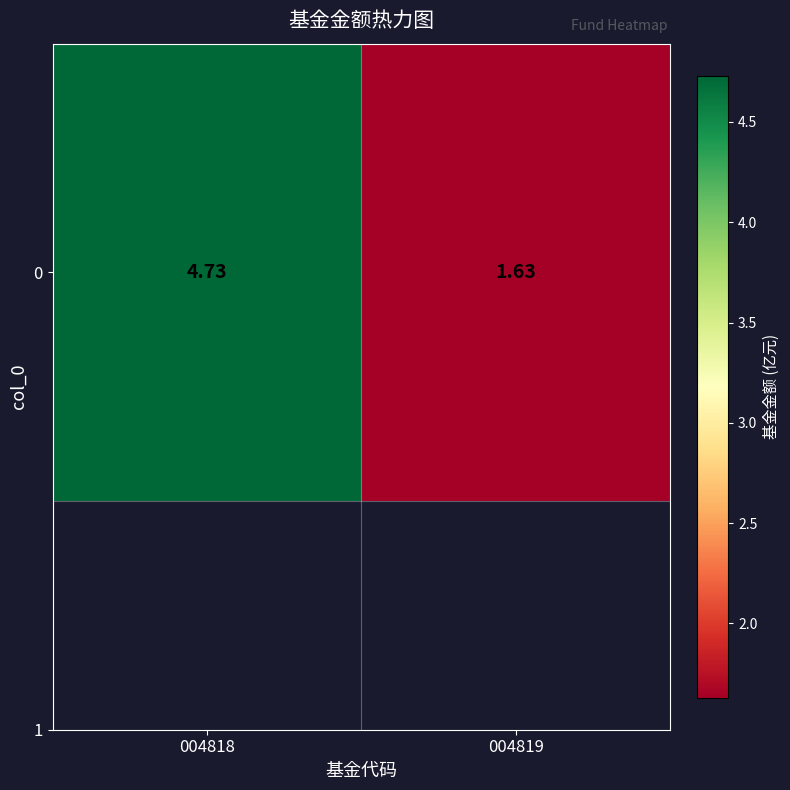

Reading left to right, extract all data points from this chart.

004818=4.7	004819=1.6